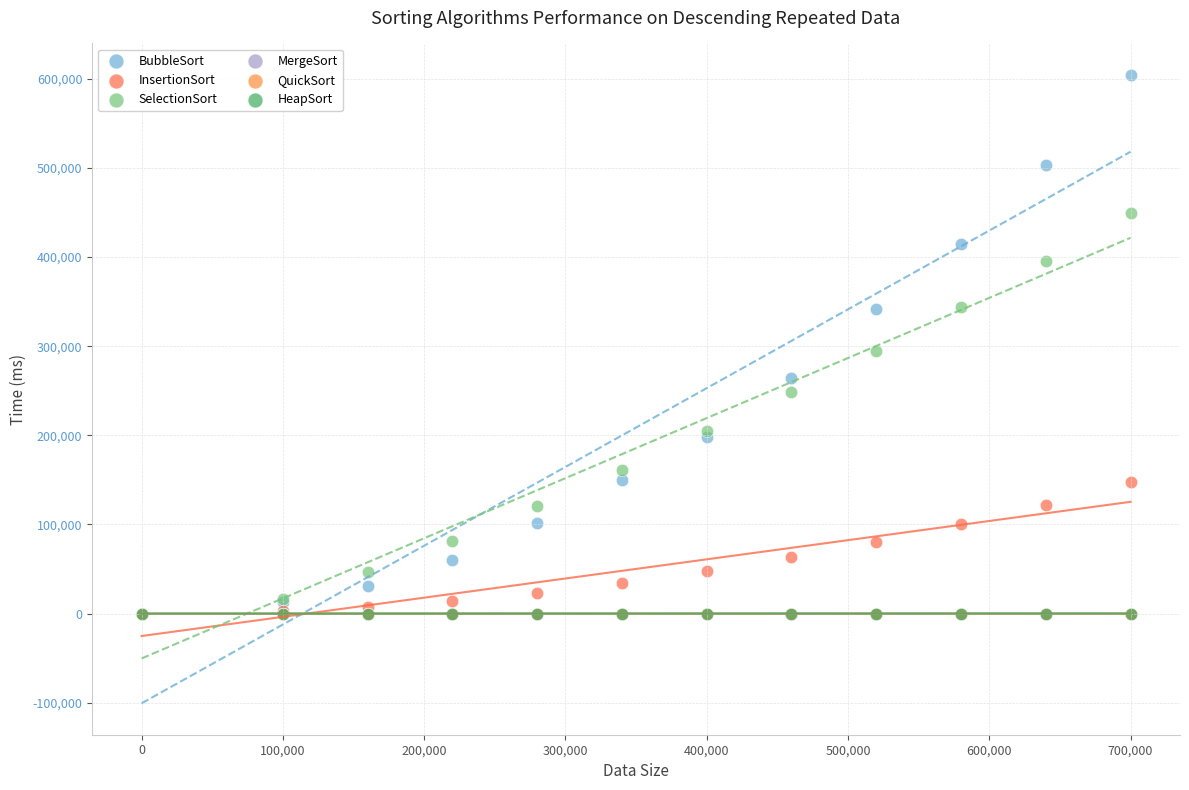

Which series contains the highest Y value?

BubbleSort